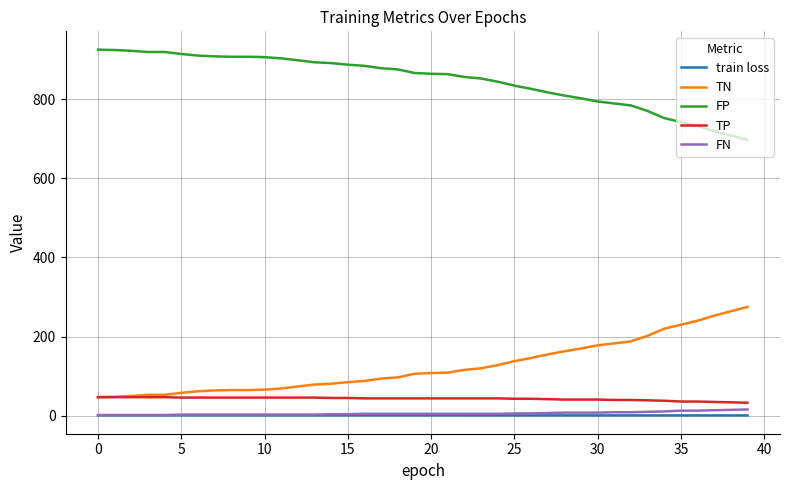

What is the difference between the second highest and second lowest values in the TN series?

216.0